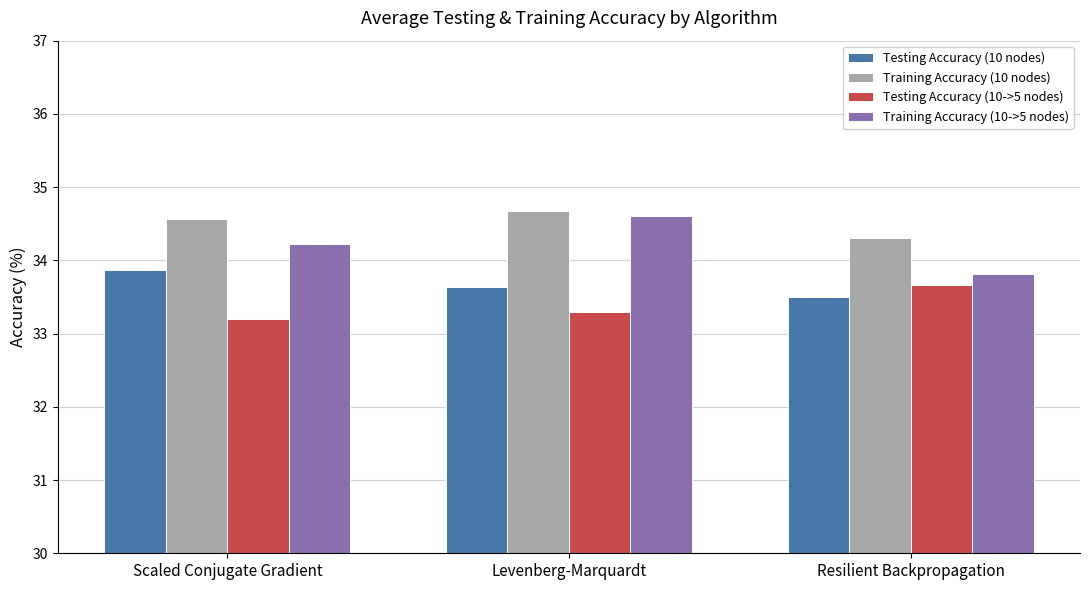

Which series has the largest total across all categories?

Training Accuracy (10 nodes)